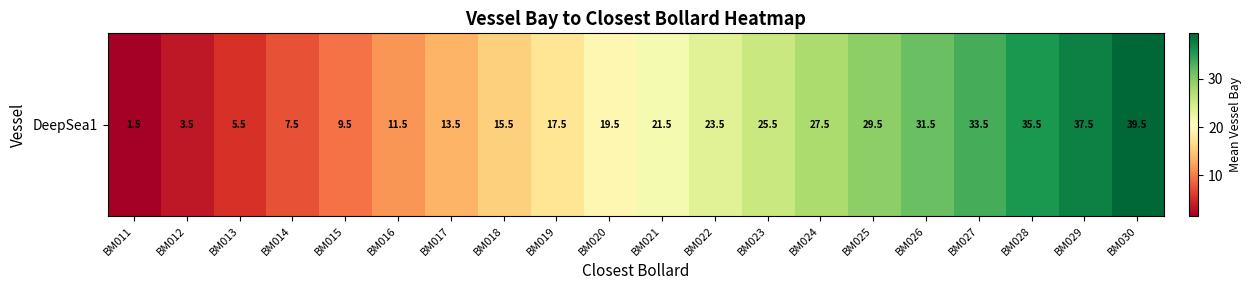

What is the difference between the maximum and second lowest values?

36.0